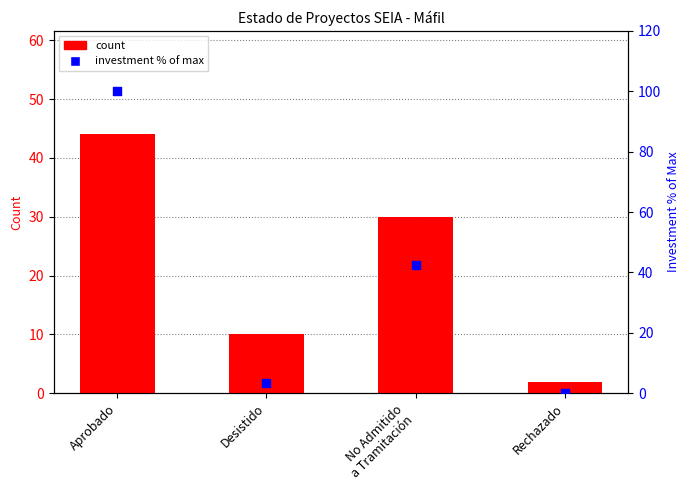

At which category is the sum across all series the highest?

Aprobado